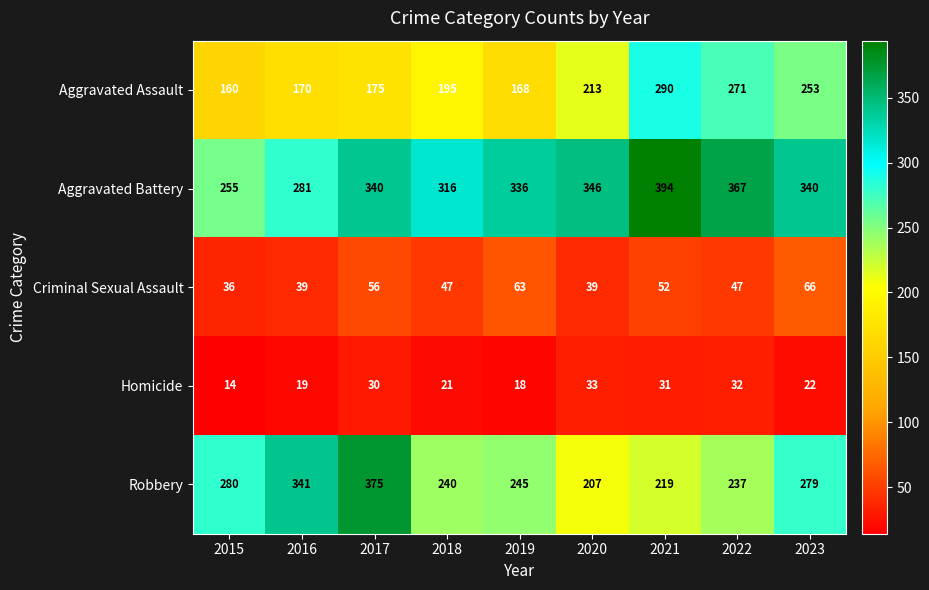

How many series are shown in this chart?

5